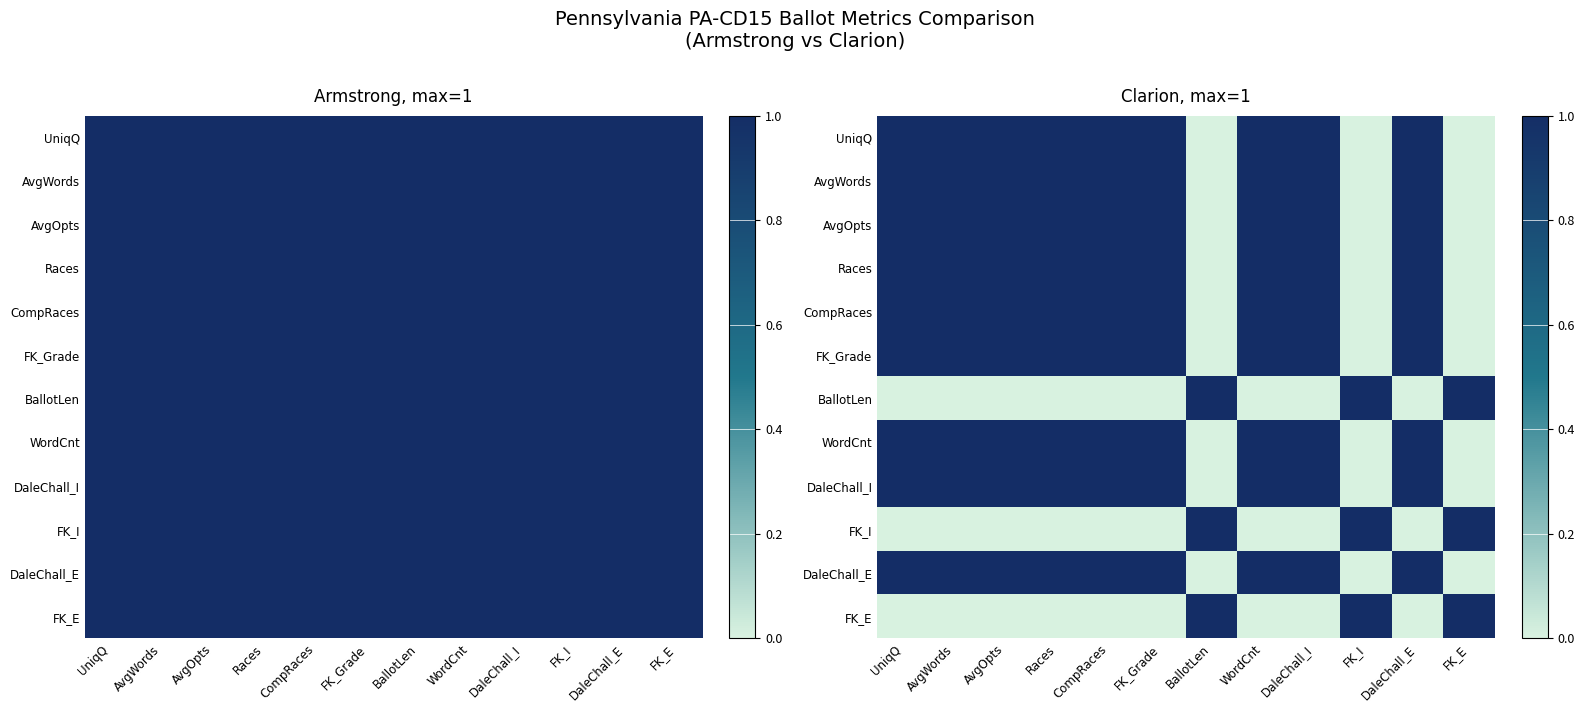

True or false: AvgOpts has a value of -1 at FK_I.

False